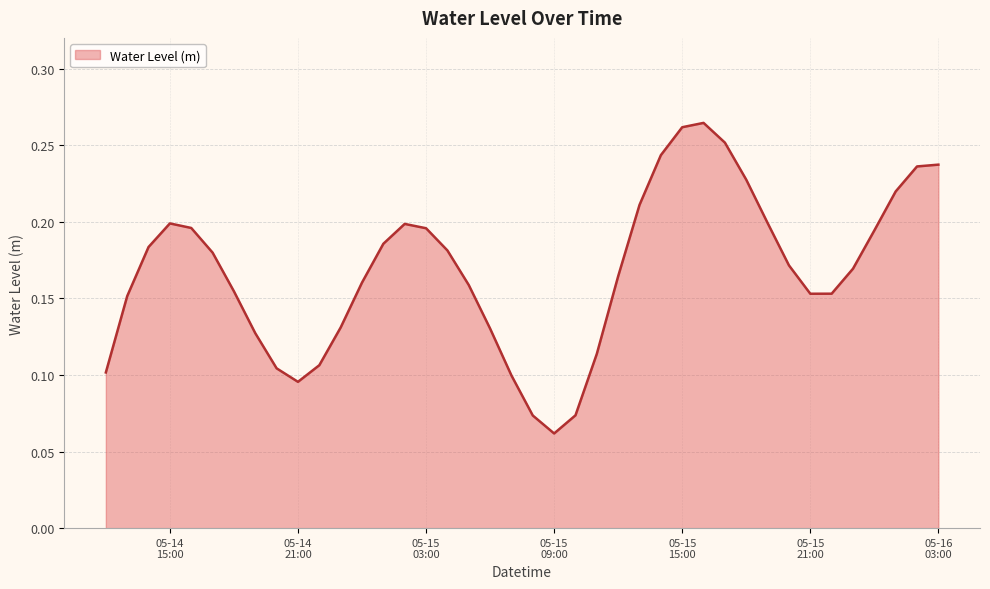

Which label corresponds to the largest value in the chart?

2025-05-15 16:00:00